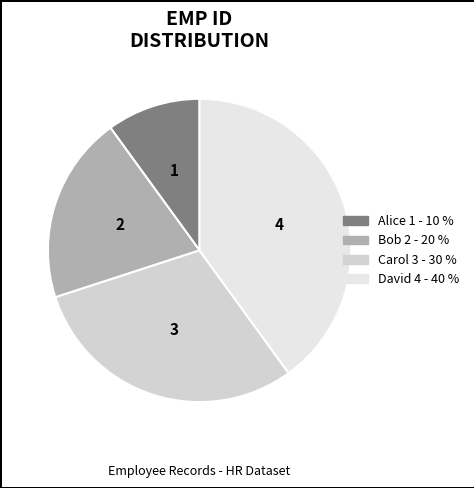

Between Bob and David, which is larger?

David